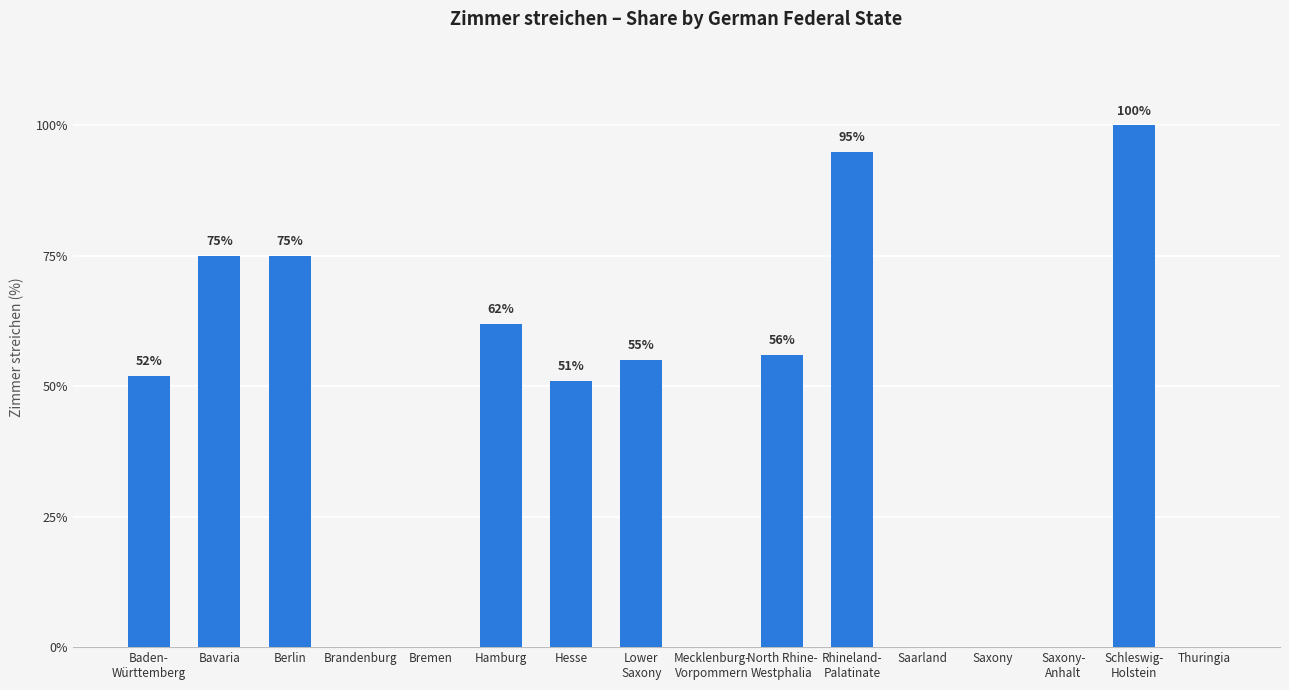

The chart shows a value of 33 at Bremen. True or false?

False